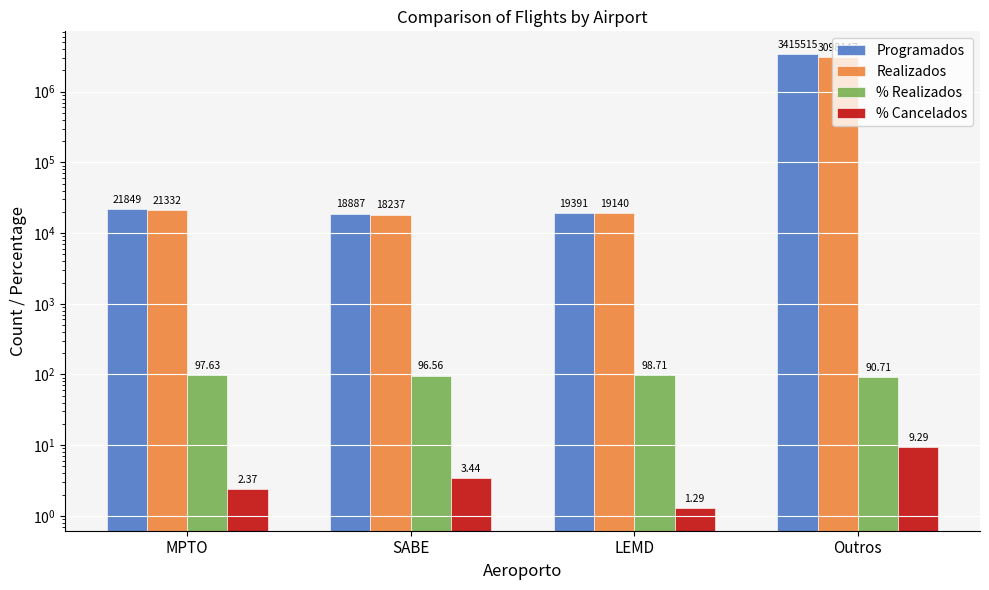

List the series in order of their peak value, highest first.

Programados, Realizados, % Realizados, % Cancelados